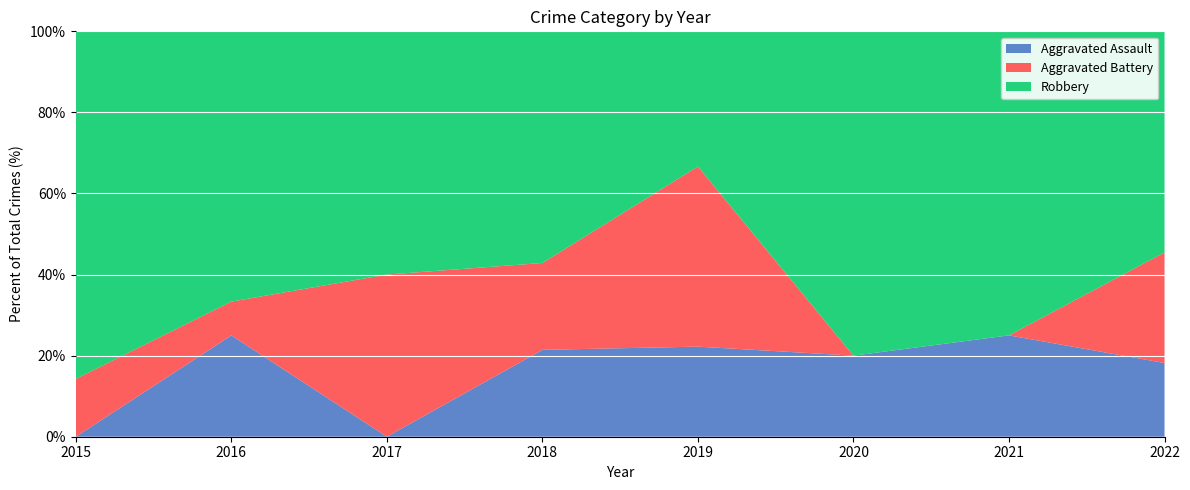

Reading left to right, transcribe all the data shown in this chart.

Aggravated Assault: 0	3	0	3	2	2	2	4
Aggravated Battery: 2	1	2	3	4	0	0	6
Robbery: 12	8	3	8	3	8	6	12